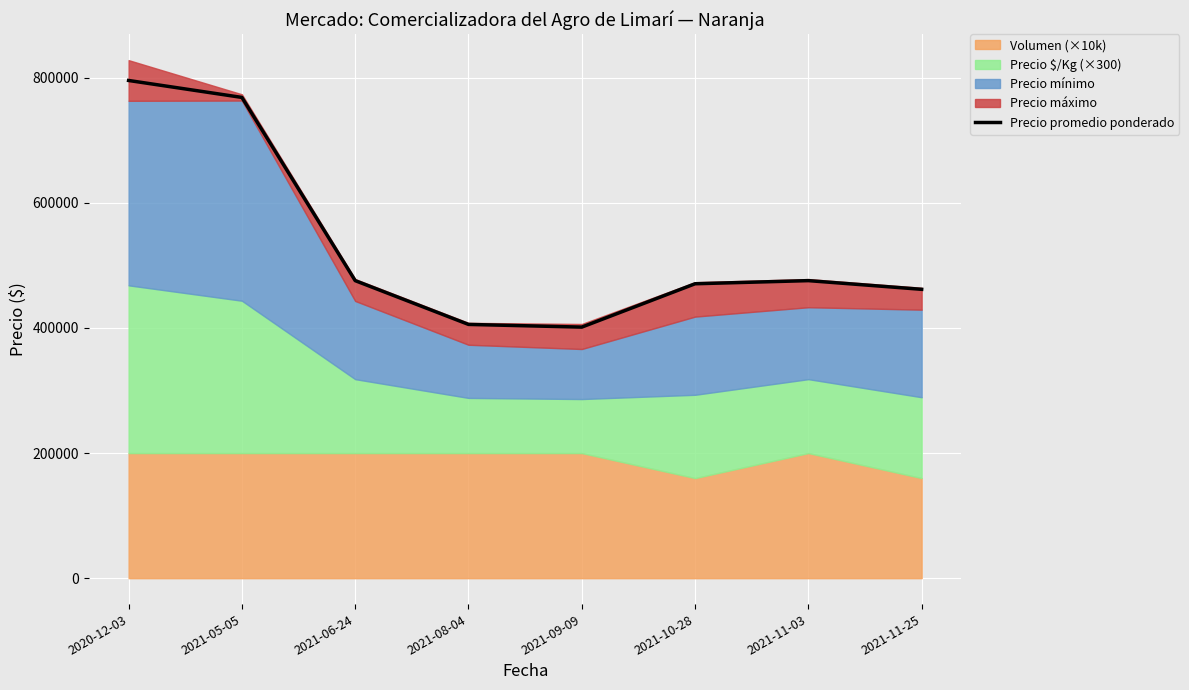

What is the difference between the values at 2021-06-24 and 2021-05-05?

292900